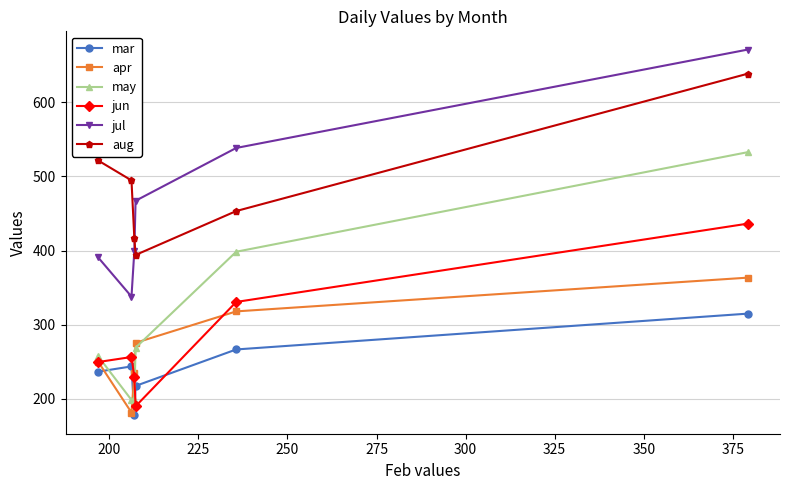

Rank the series by their maximum value, from highest to lowest.

jul, aug, may, jun, apr, mar